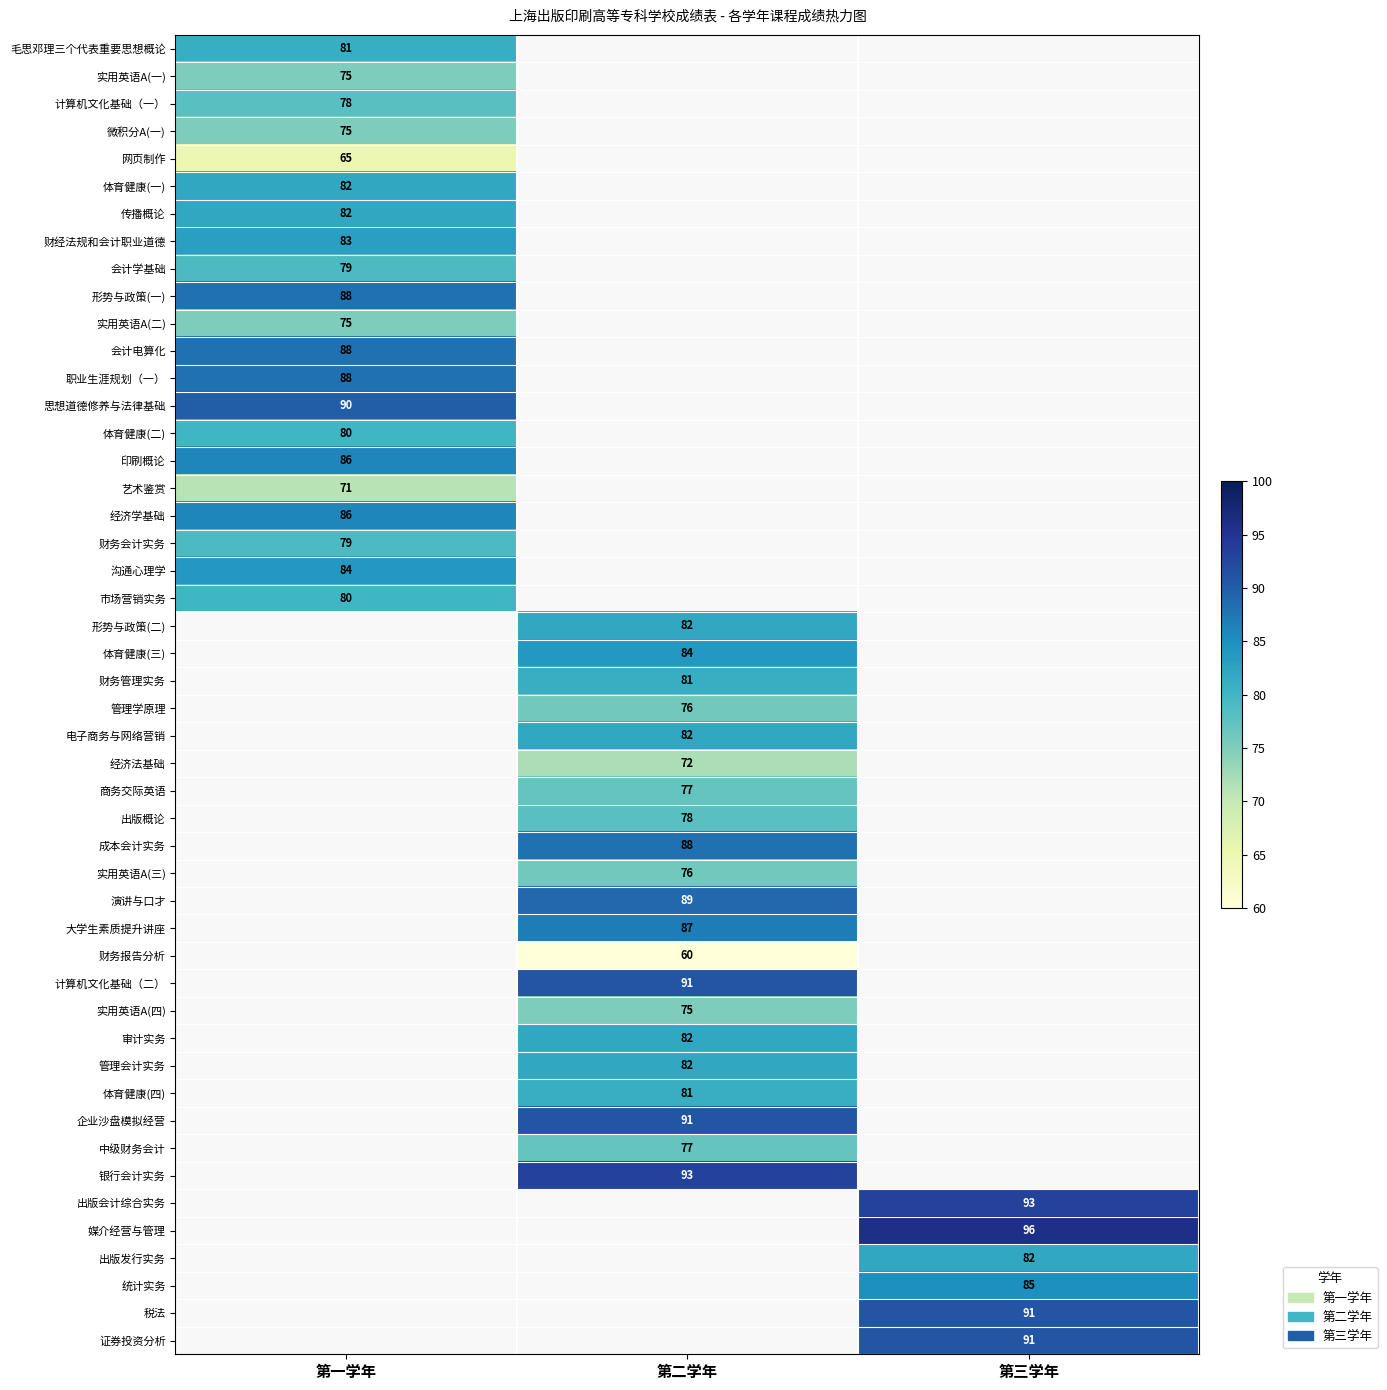

How many series are shown in this chart?

3